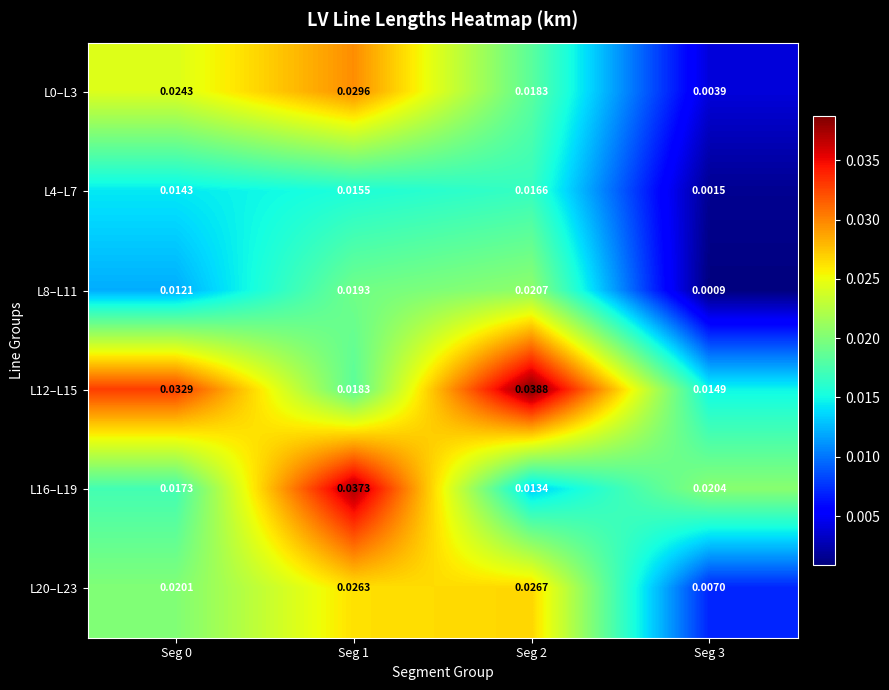

Is the value of L20–L23 at Seg 0 greater than the value of L4–L7 at Seg 1?

Yes